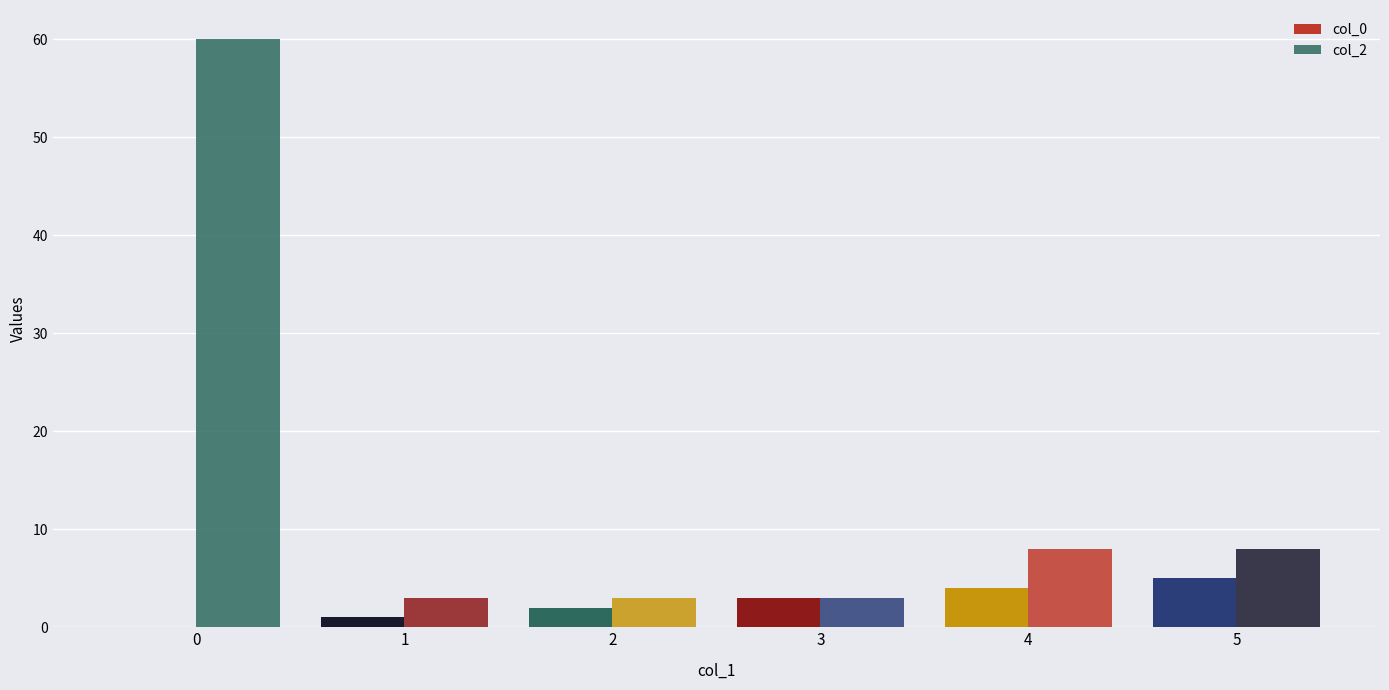

How many values in col_0 are above zero?

5